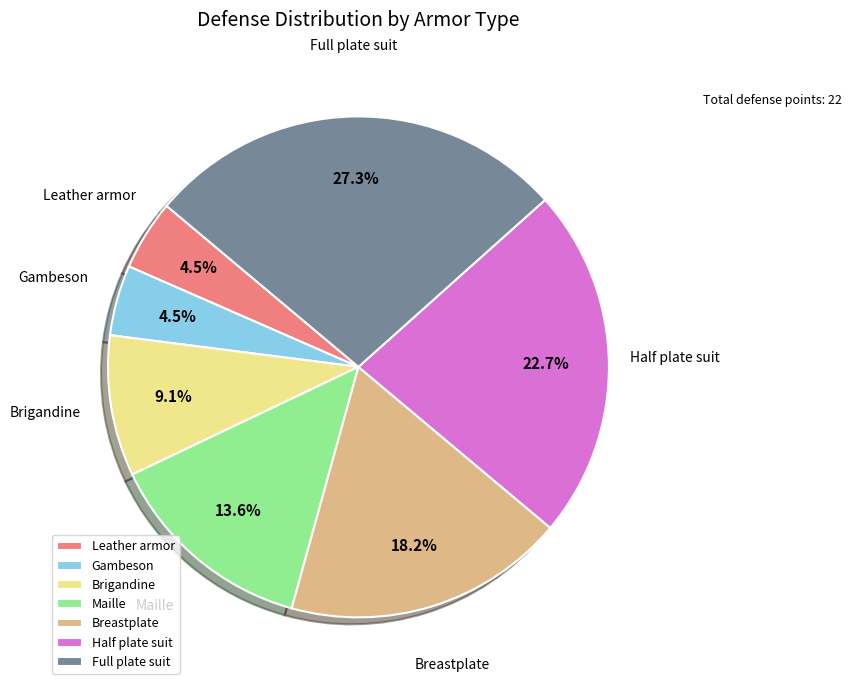

What is the ratio of the value at Brigandine to the value at Maille?

0.7